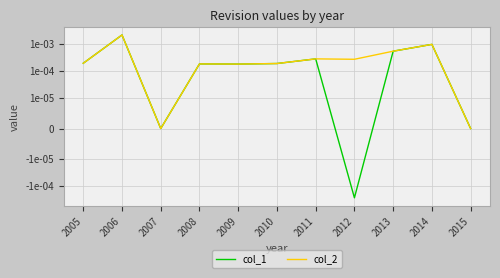

Between 2009 and 2014, which is larger?

2014